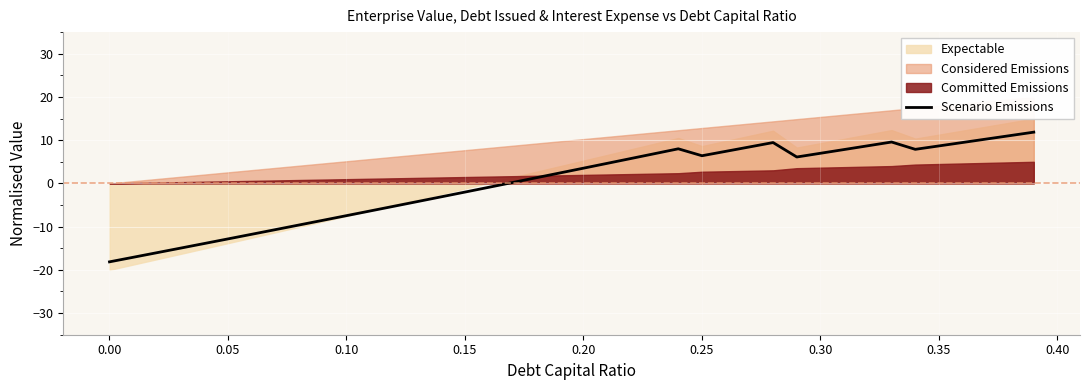

What is the minimum value for Scenario Emissions?

-18.1